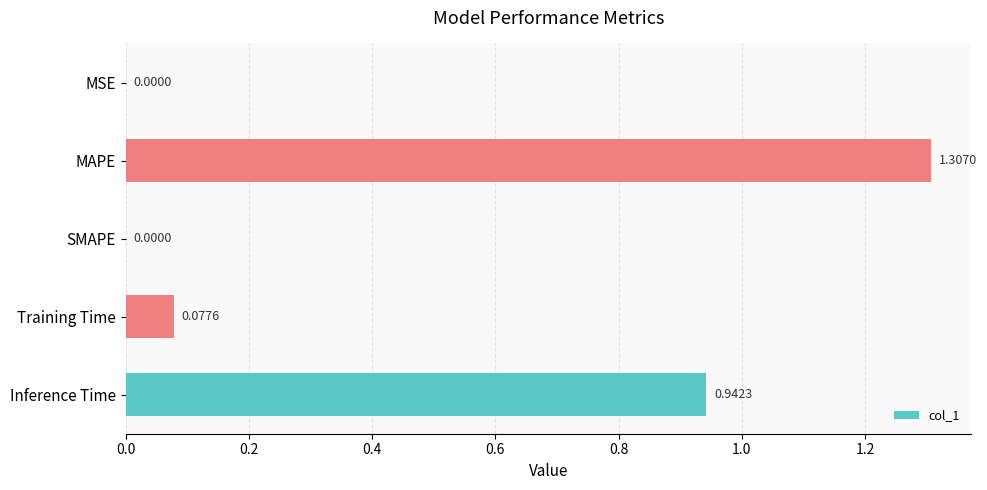

What is the sum of all values?

2.3